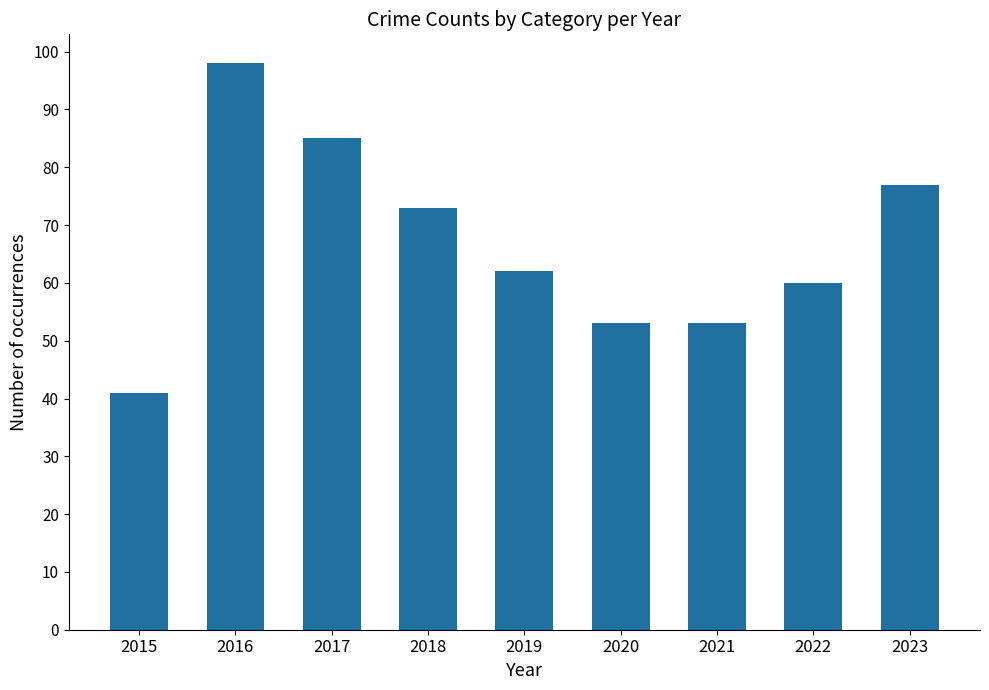

At which label is the value closest to 69?

2018